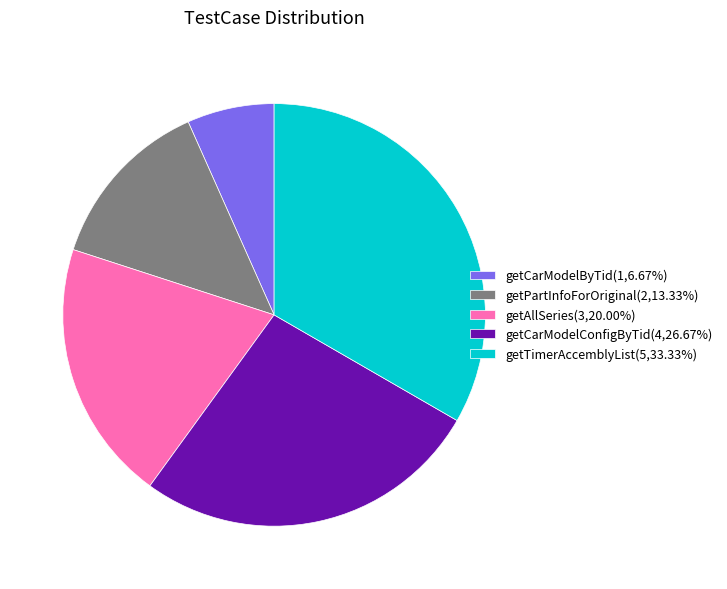

What is the smallest slice in the pie chart?

getCarModelByTid